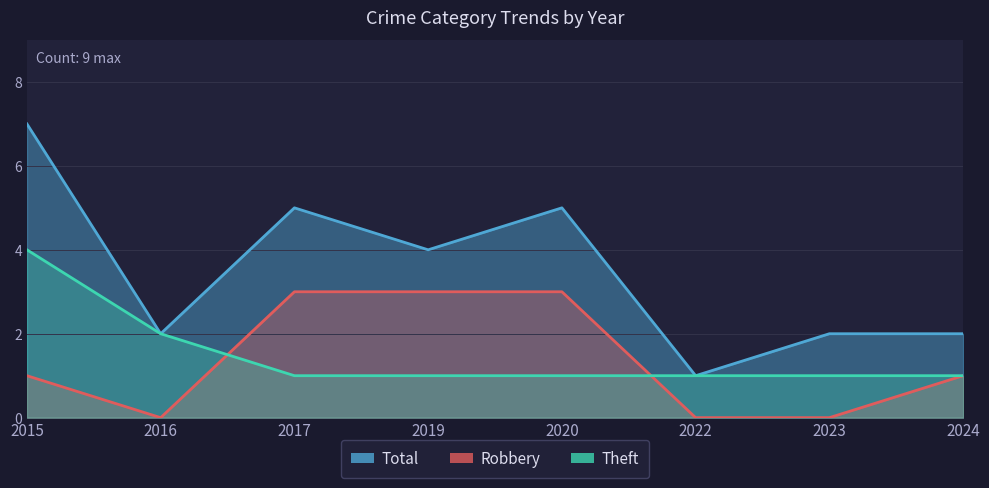

Is the value of Robbery at 2016 greater than the value of Total at 2017?

No